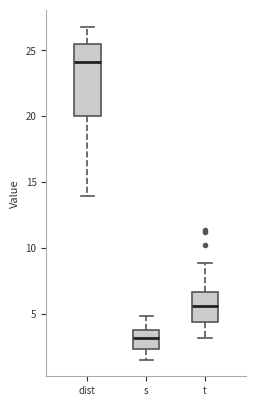

Reading left to right, read every box against the y-axis: the position of its median line, the range the box covers, and the ends of its whiskers. The values are not printed on the chart, so give them approximately, as read against the axis.

dist: median 24.0, box 20.0 to 25.5, whiskers 14.0 to 27.0
s: median 3.0, box 2.5 to 4.0, whiskers 1.5 to 5.0
t: median 5.5, box 4.5 to 6.5, whiskers 3.0 to 9.0